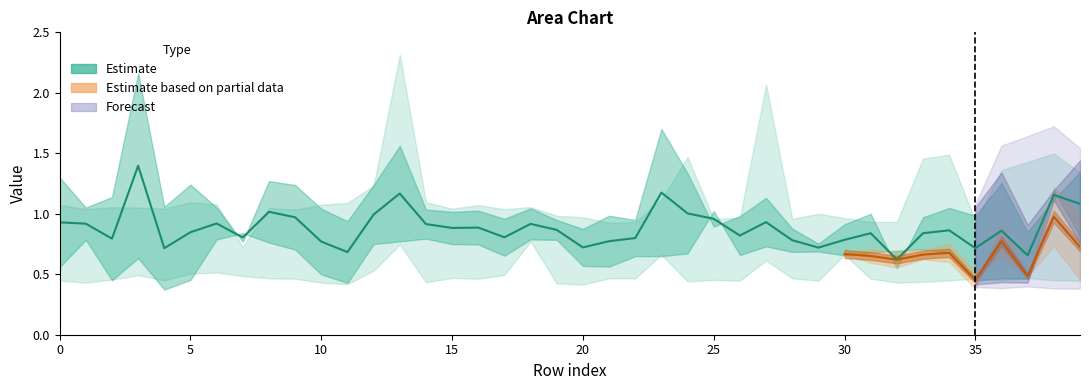

How many lines are shown in the chart?

6